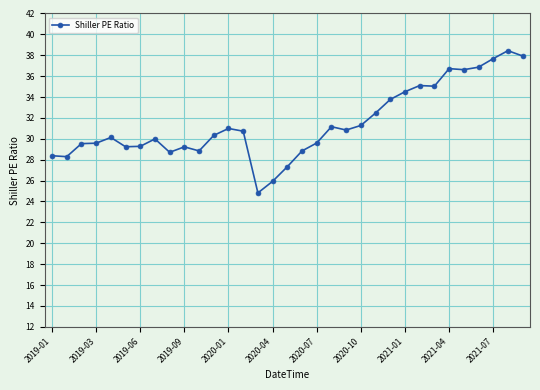

What is the difference between the second highest and second lowest values?

12.0